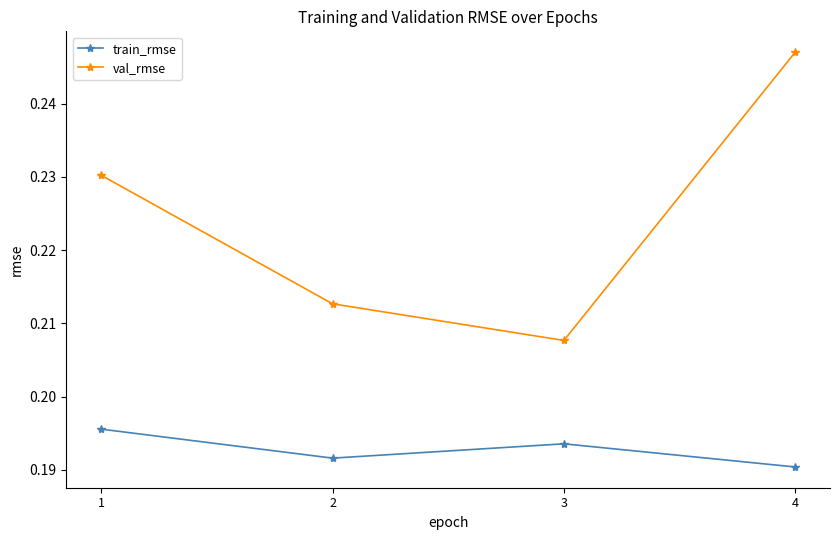

Between 2 and 3, which series saw the biggest shift?

val_rmse